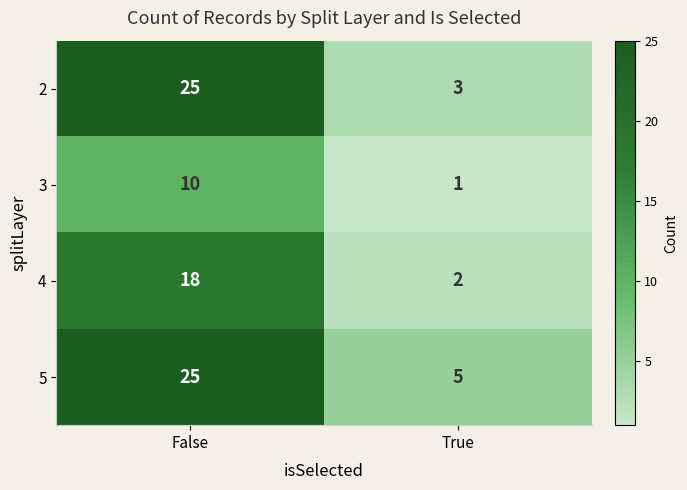

True or false: 2 has a value of 3 at True.

True